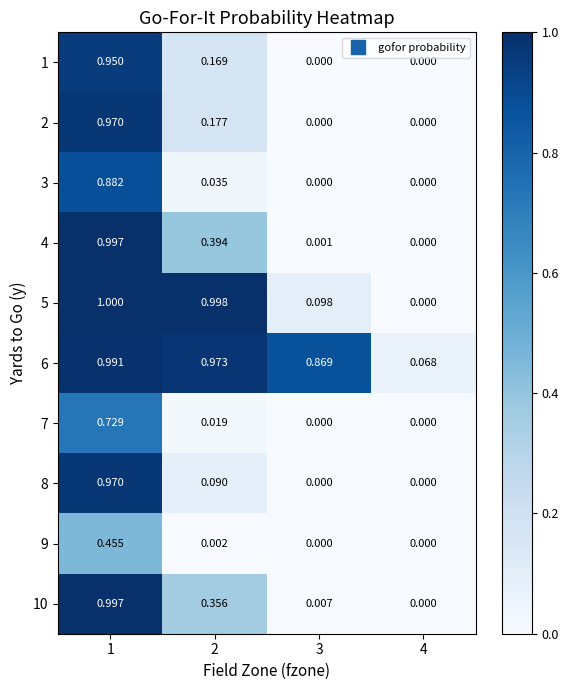

How many distinct data groups are displayed?

10